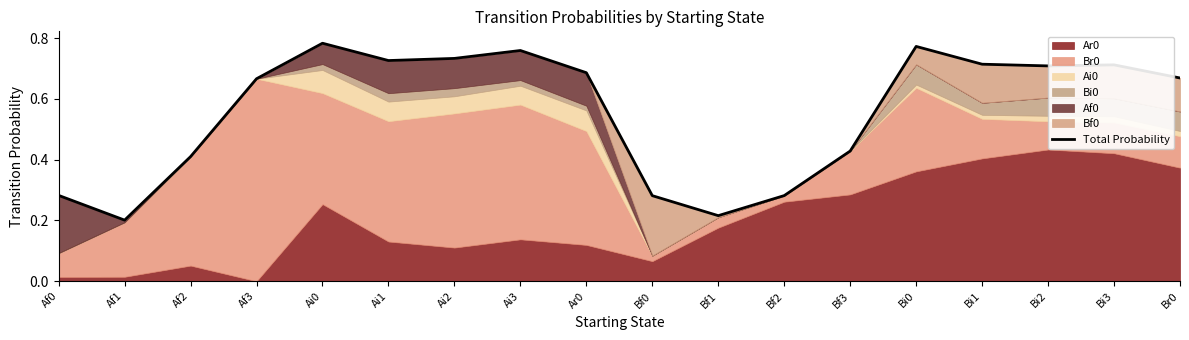

Rank the categories by value from highest to lowest.

Ai0, Bi0, Ai3, Ai2, Ai1, Bi1, Bi3, Bi2, Ar0, Br0, Af3, Bf3, Af2, Af0, Bf2, Bf0, Bf1, Af1